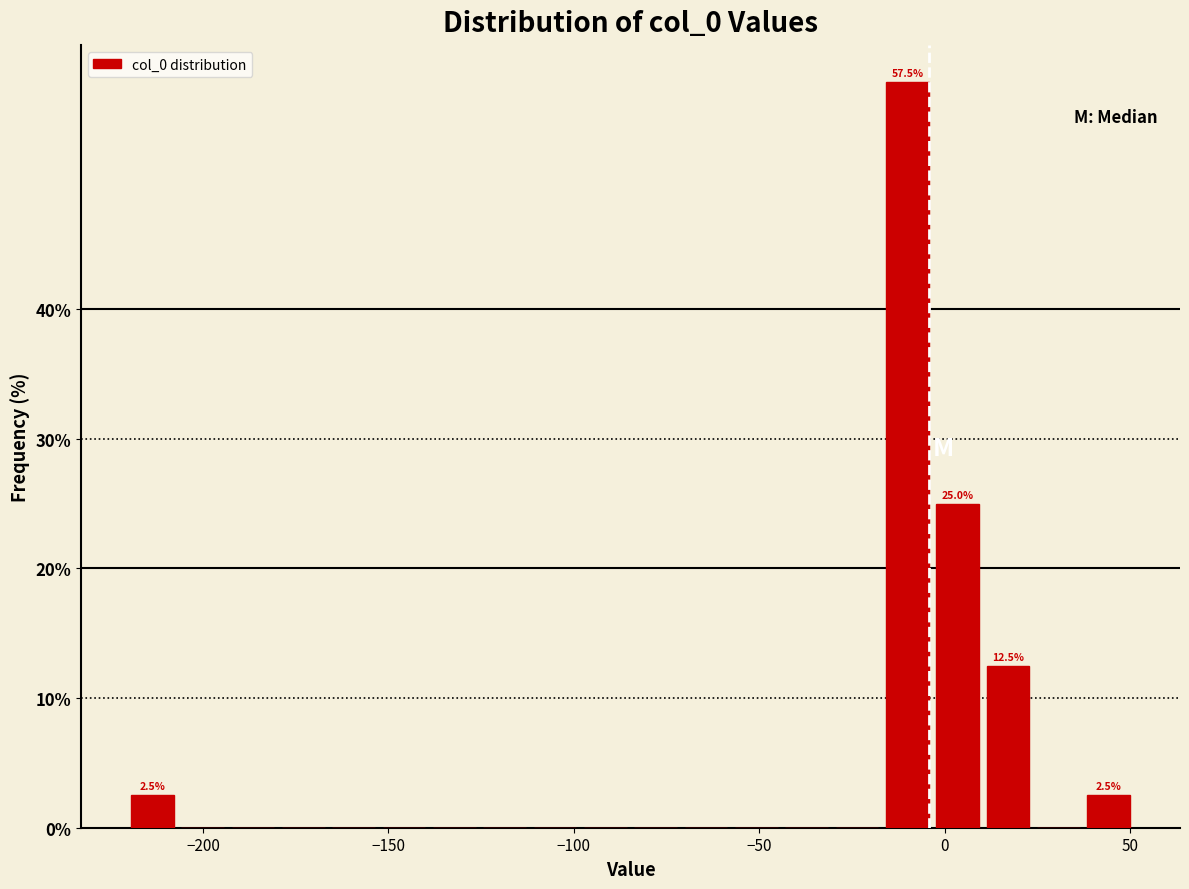

Around what value on the x-axis is the tallest bar? Give the approximate position of its centre, as read against the axis.

-10